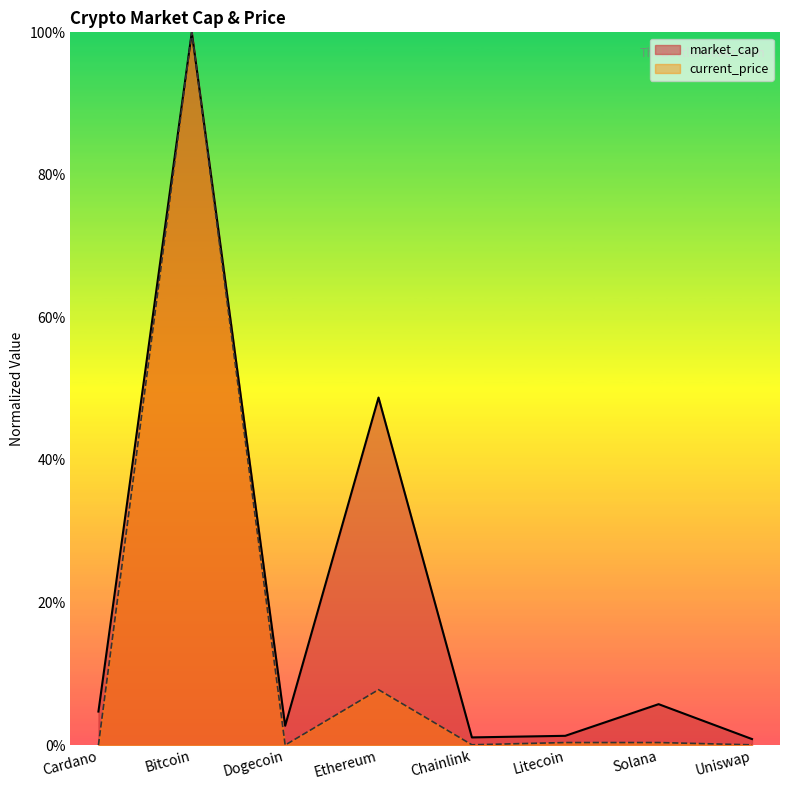

Reading right to left, list all the values displayed in this chart.

market_cap: Uniswap=0.8	Solana=5.7	Litecoin=1.3	Chainlink=1.1	Ethereum=48.8	Dogecoin=2.7	Bitcoin=100.0	Cardano=4.7
current_price: Uniswap=0.0	Solana=0.4	Litecoin=0.4	Chainlink=0.0	Ethereum=7.8	Dogecoin=0.0	Bitcoin=100.0	Cardano=0.0